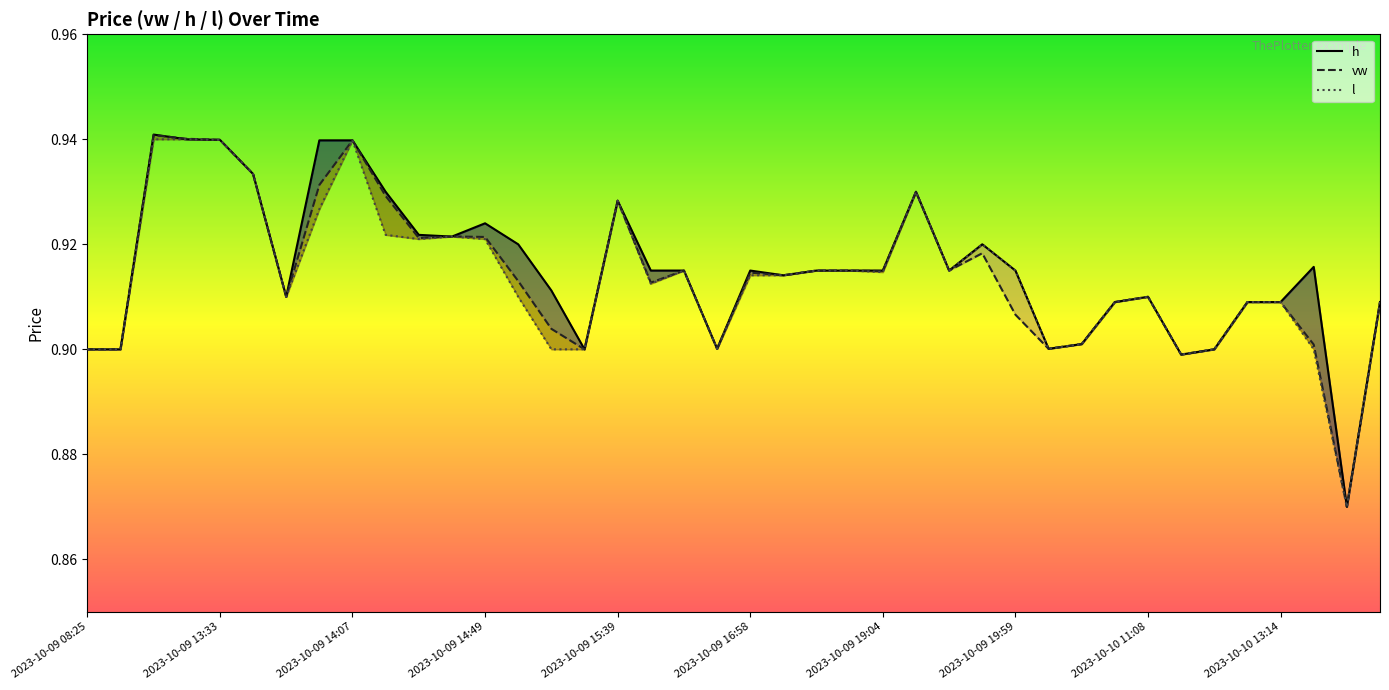

What is the sum of all vw values?

36.6